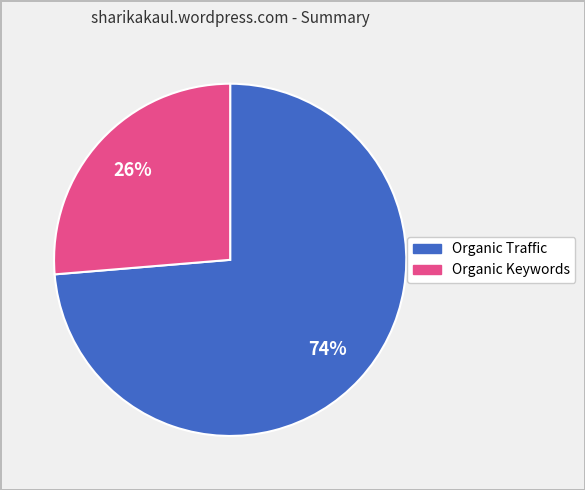

Which slice represents more than half of the pie?

Organic Traffic